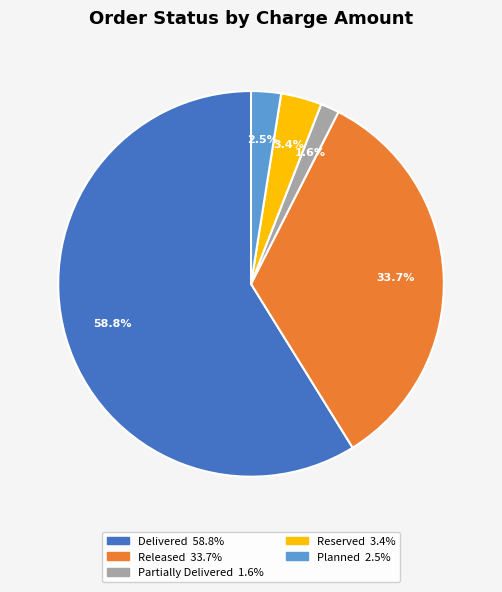

How much of the chart is everything except Reserved?

96.6%